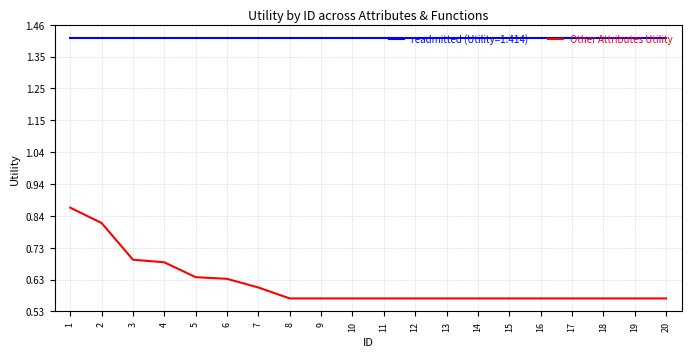

Rank the series by their average value, from highest to lowest.

readmitted (Utility=1.414), Other Attributes Utility